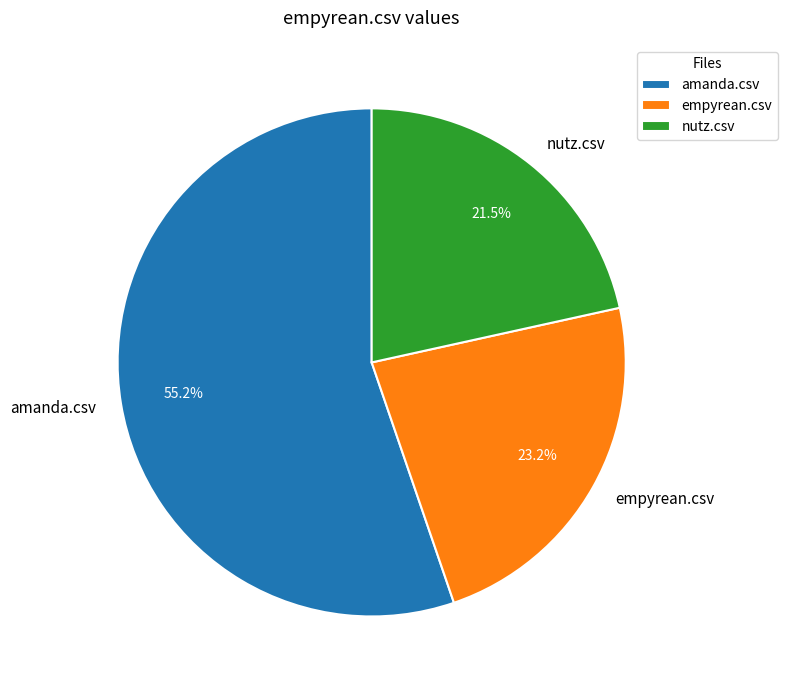

Rank the categories by value from lowest to highest.

nutz.csv, empyrean.csv, amanda.csv